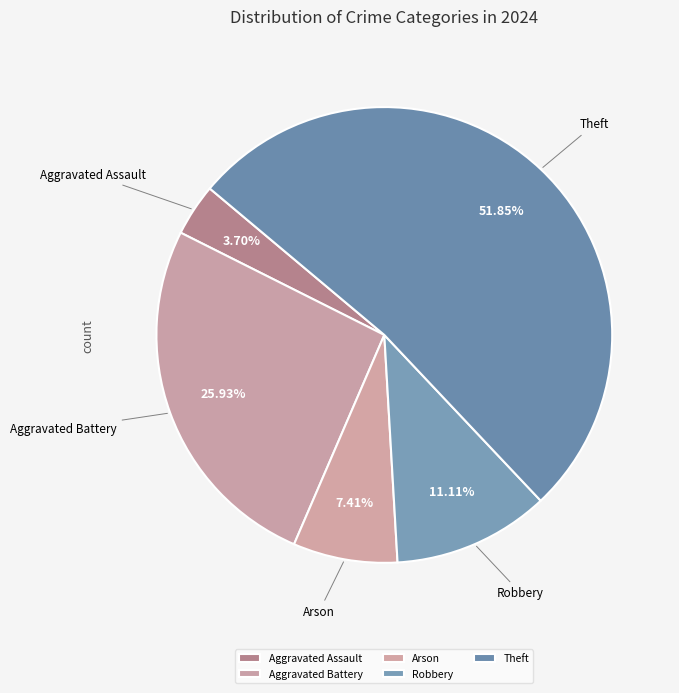

Combined, do Aggravated Assault and Aggravated Battery account for over 50%?

No